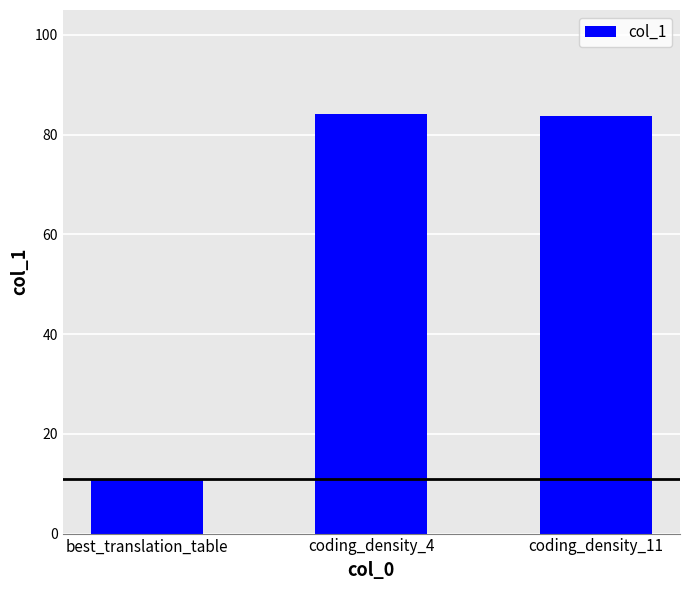

True or false: the data shows 30.9 at coding_density_4.

False